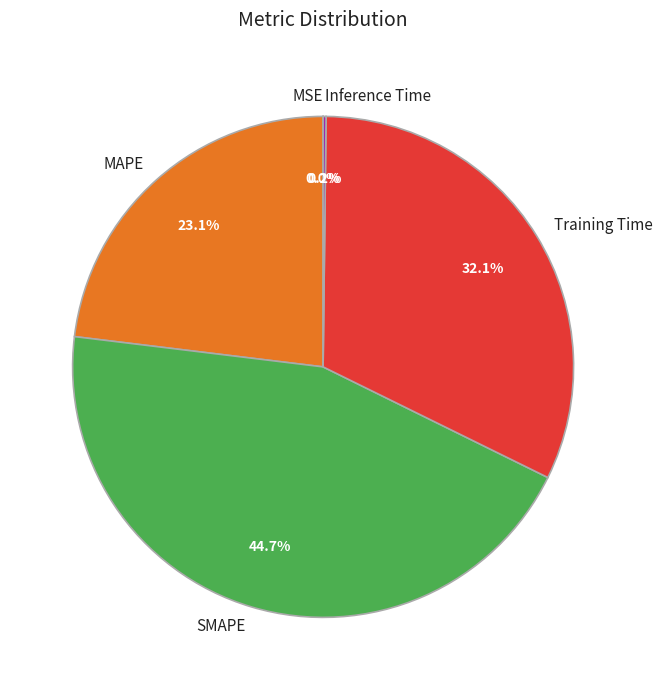

Which category has the biggest portion of the pie?

SMAPE